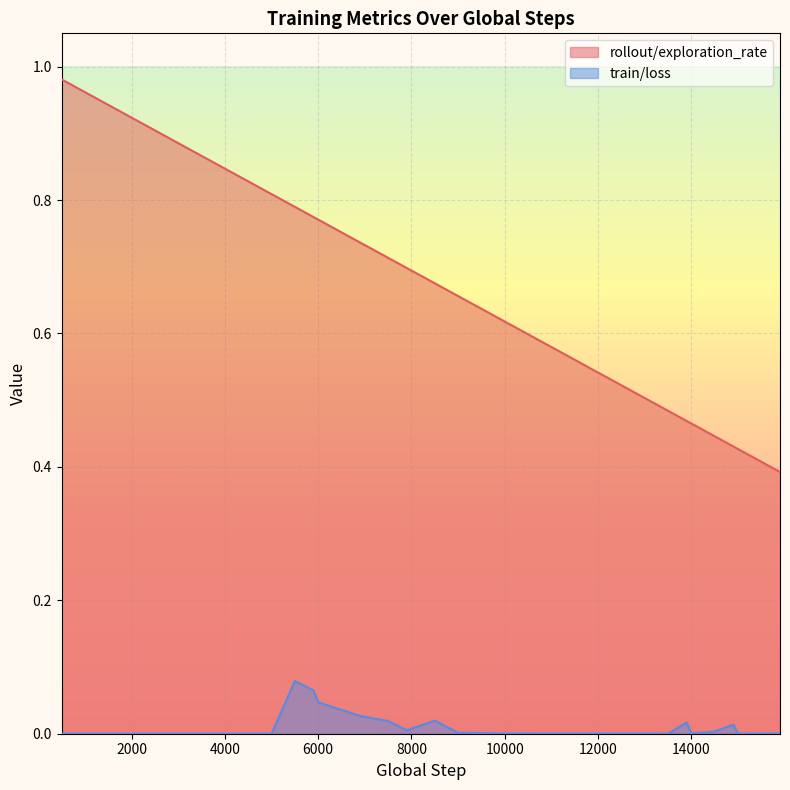

At how many categories does at least one series exceed 0?

40